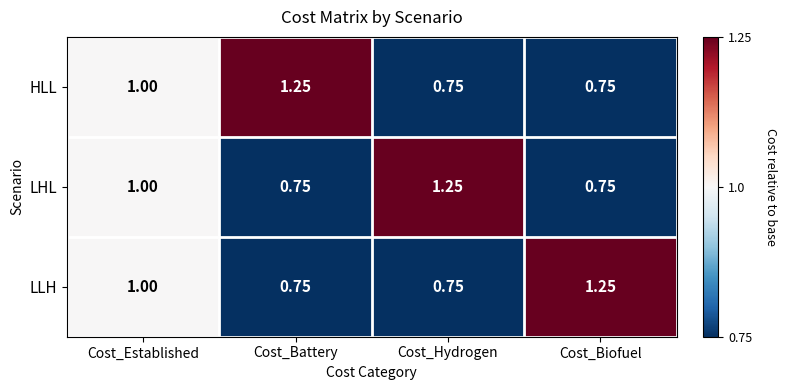

At which category is the sum across all series the highest?

Cost_Established